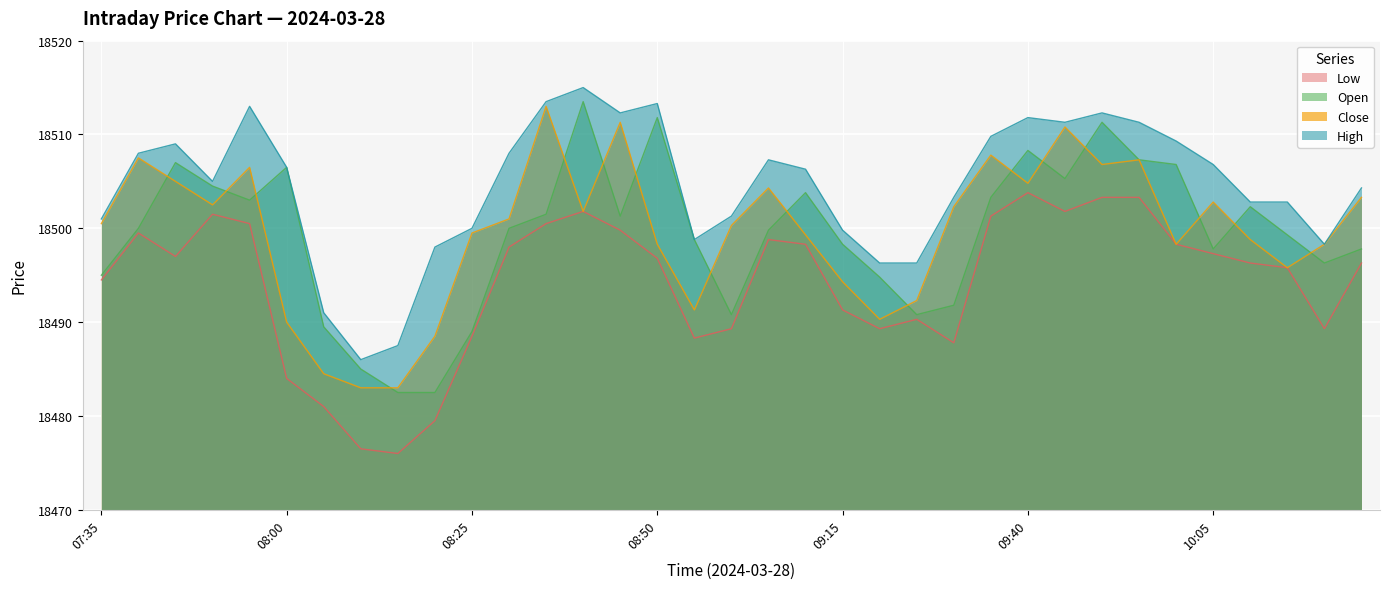

At which category is the sum across all series the highest?

09:50